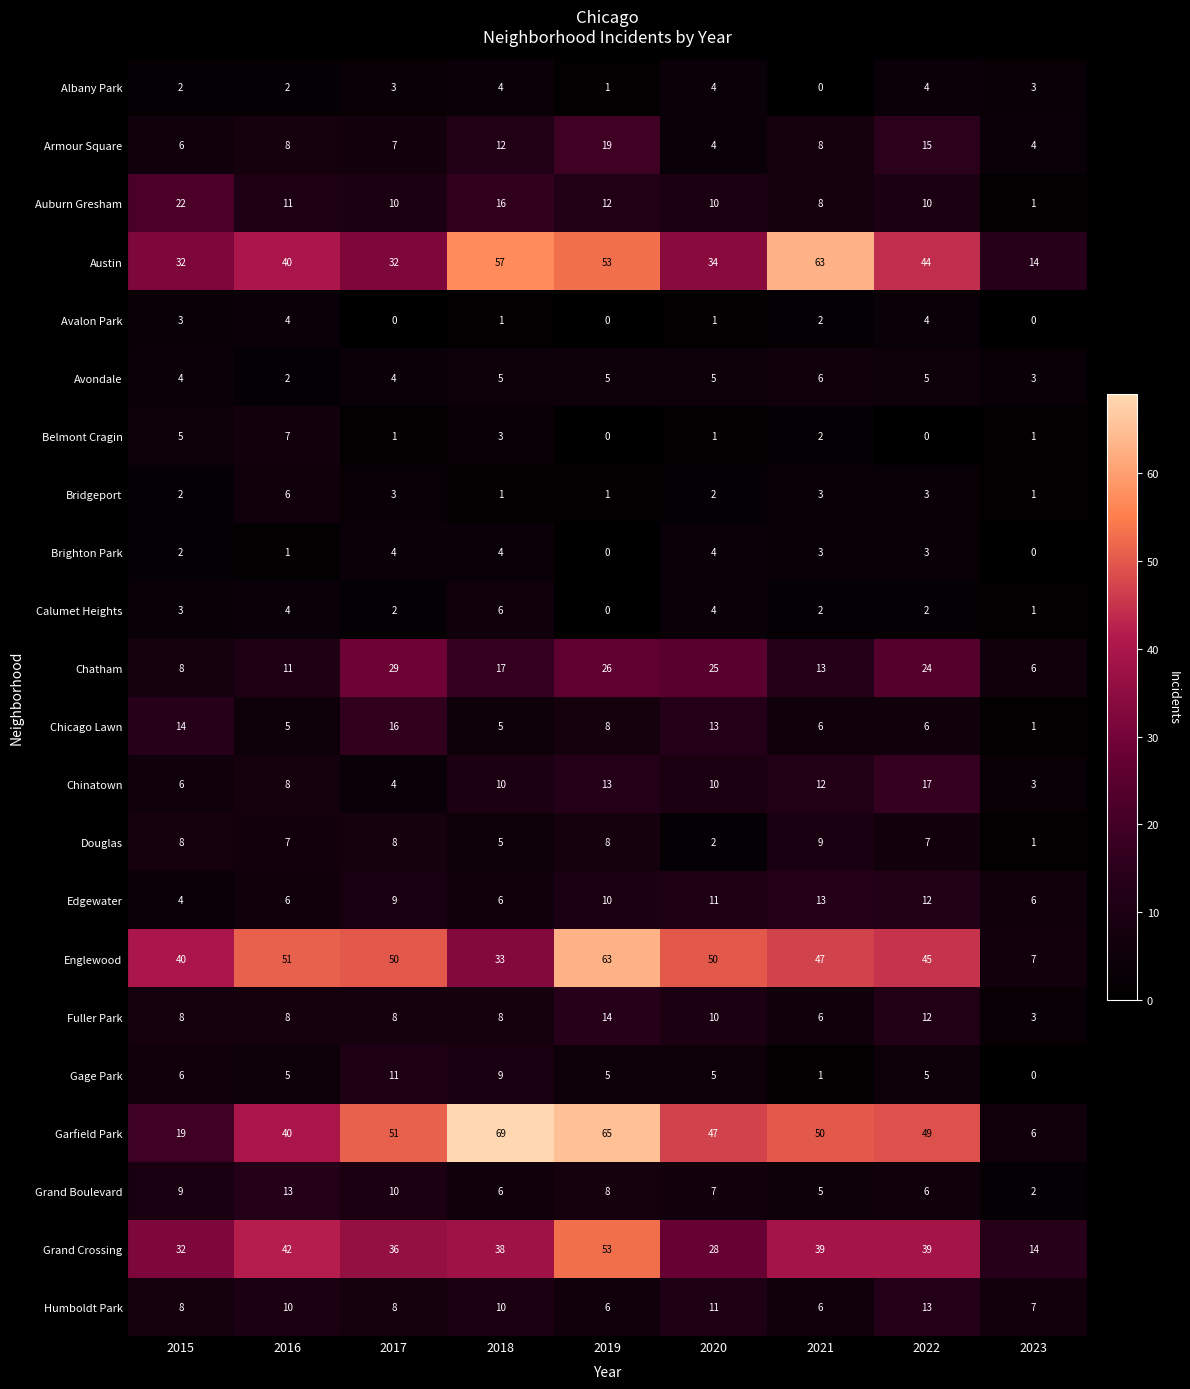

The Humboldt Park series shows 6 at 2019. True or false?

True